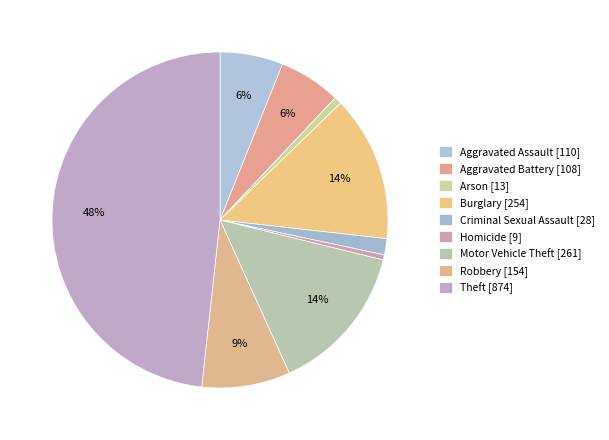

Between Motor Vehicle Theft and Criminal Sexual Assault, which is larger?

Motor Vehicle Theft